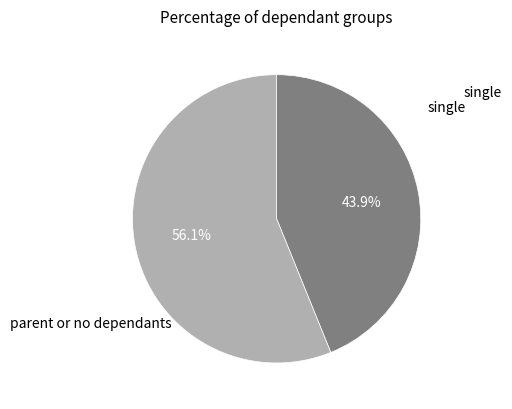

Is there any slice that represents more than half of the pie?

Yes